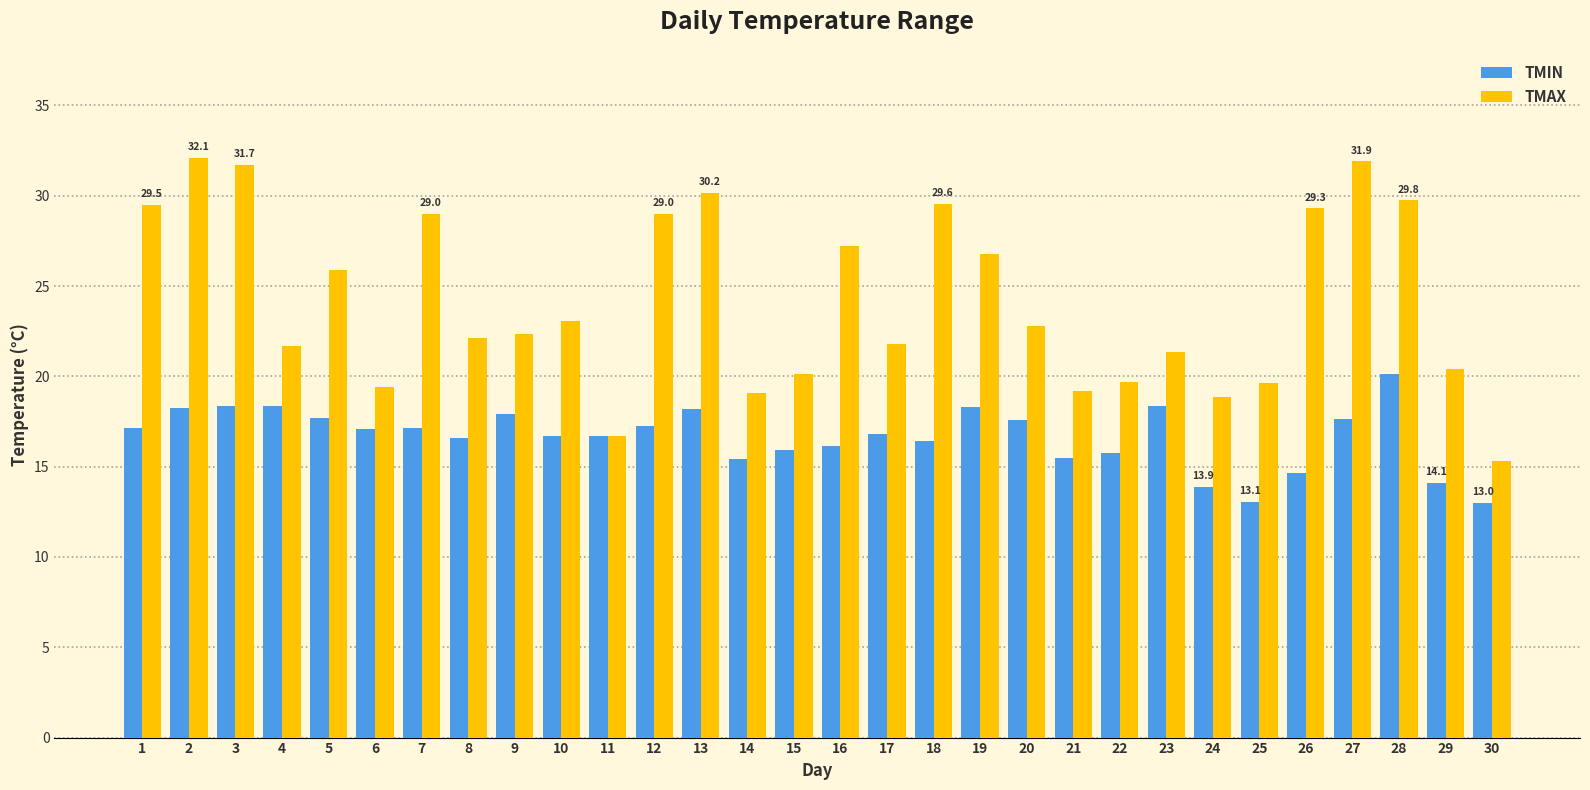

What is the minimum value shown in the chart?

13.0